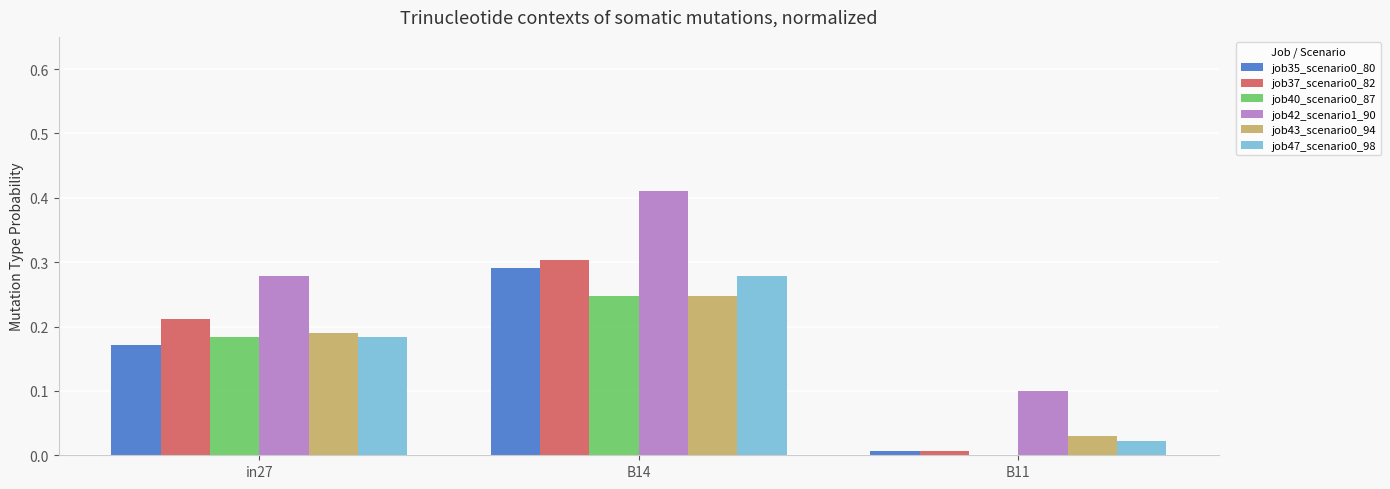

At which category does the chart reach its peak across all series?

B14